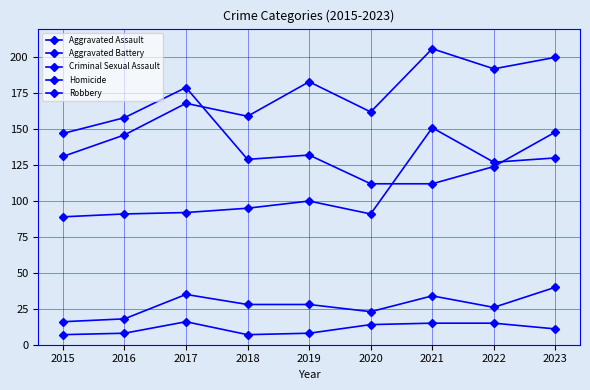

True or false: Robbery and Criminal Sexual Assault intersect in this chart.

False